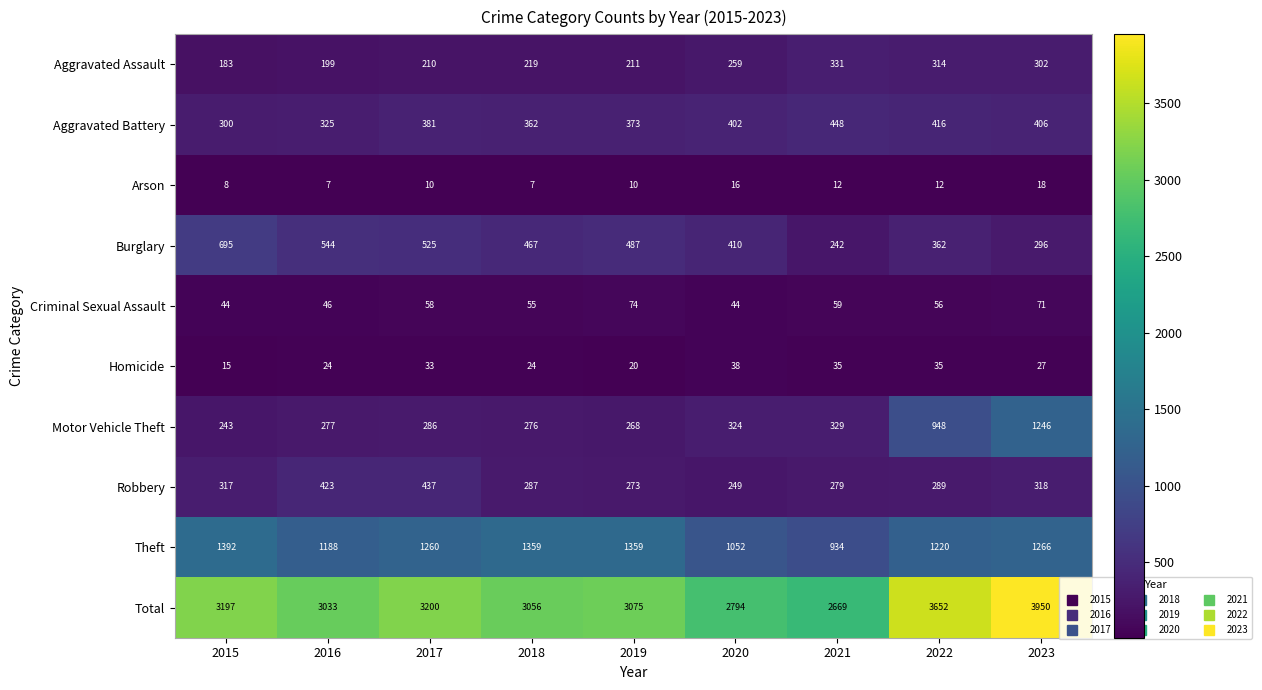

Rank the series by their maximum value, from highest to lowest.

Total, Theft, Motor Vehicle Theft, Burglary, Aggravated Battery, Robbery, Aggravated Assault, Criminal Sexual Assault, Homicide, Arson